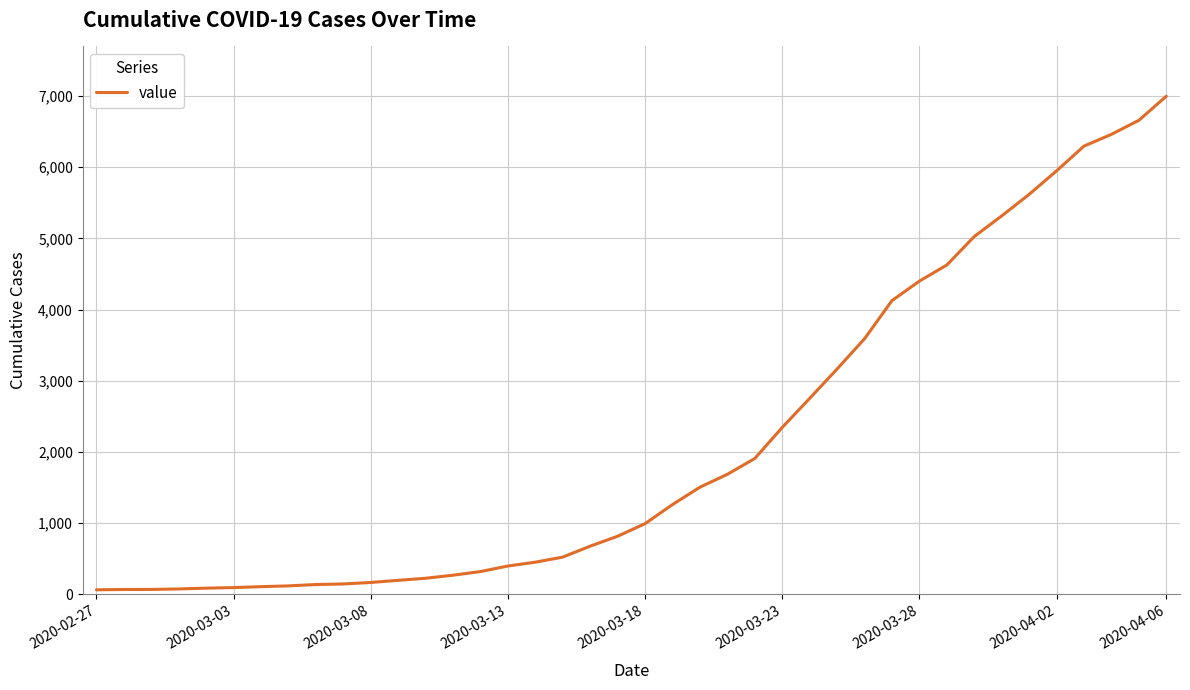

What is the difference between the maximum and minimum values?

6931